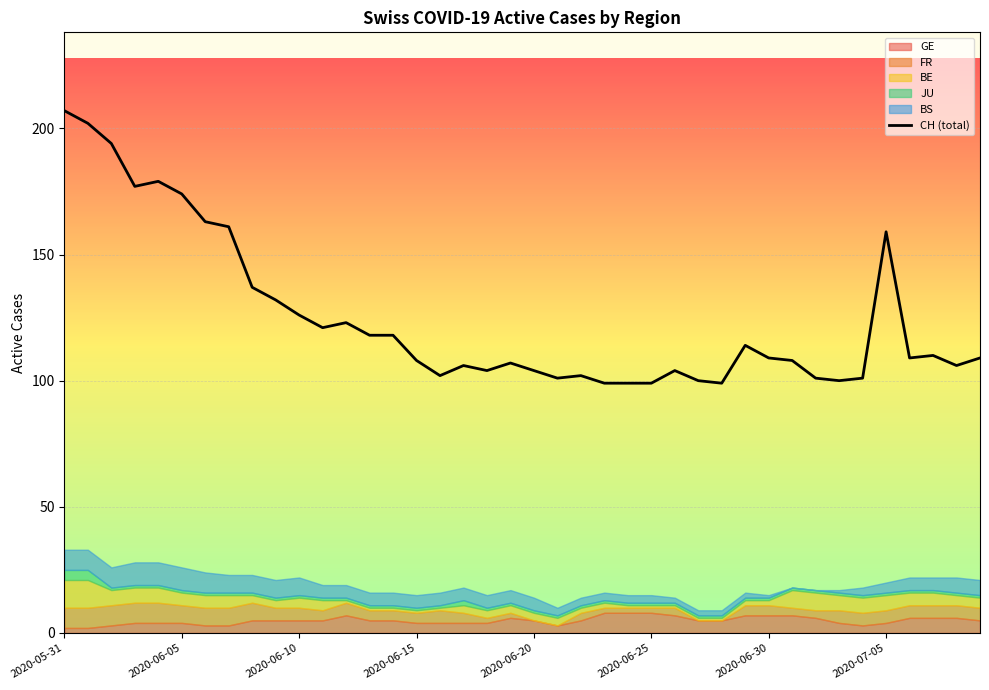

Between 24 and 26, which is larger?

26